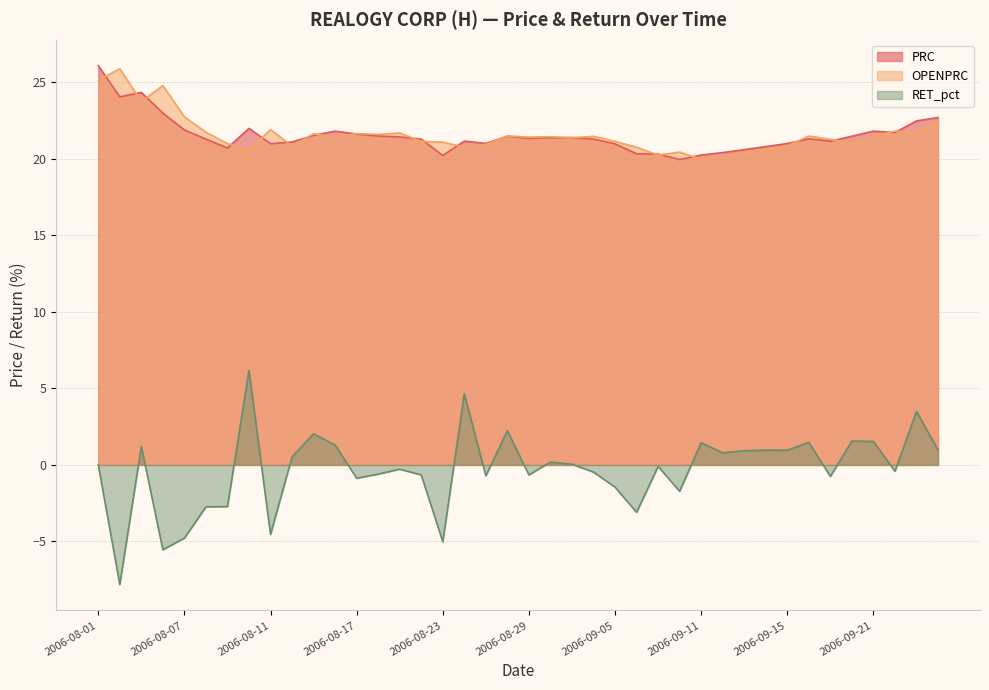

Is it true that PRC equals 36.0 at 2006-09-07?

False